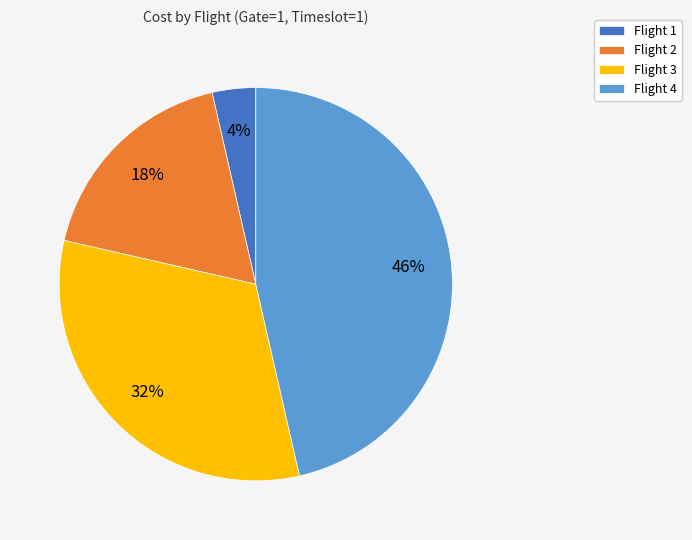

The Flight 3 slice represents 46% of the pie. True or false?

False